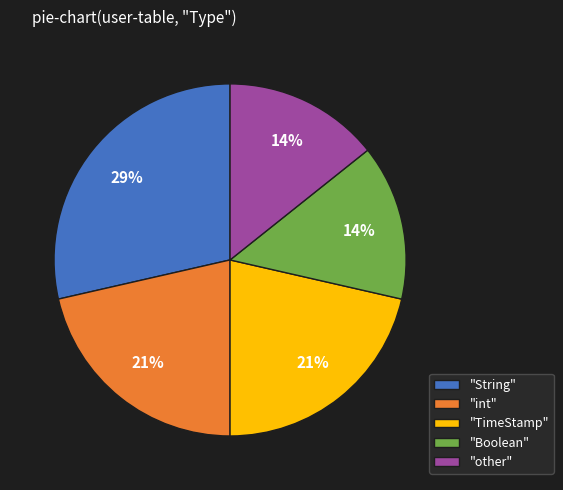

Is it true that "TimeStamp" is 28% of the pie?

False